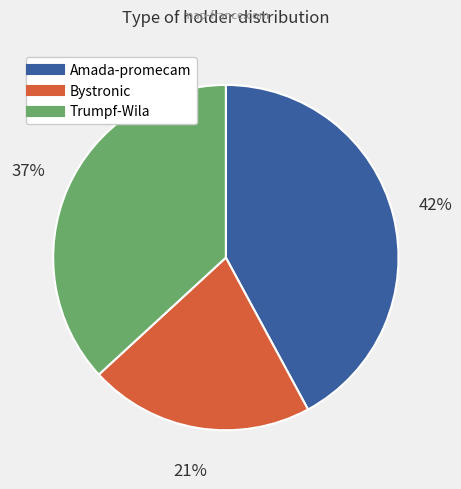

What is the smallest slice in the pie chart?

Bystronic